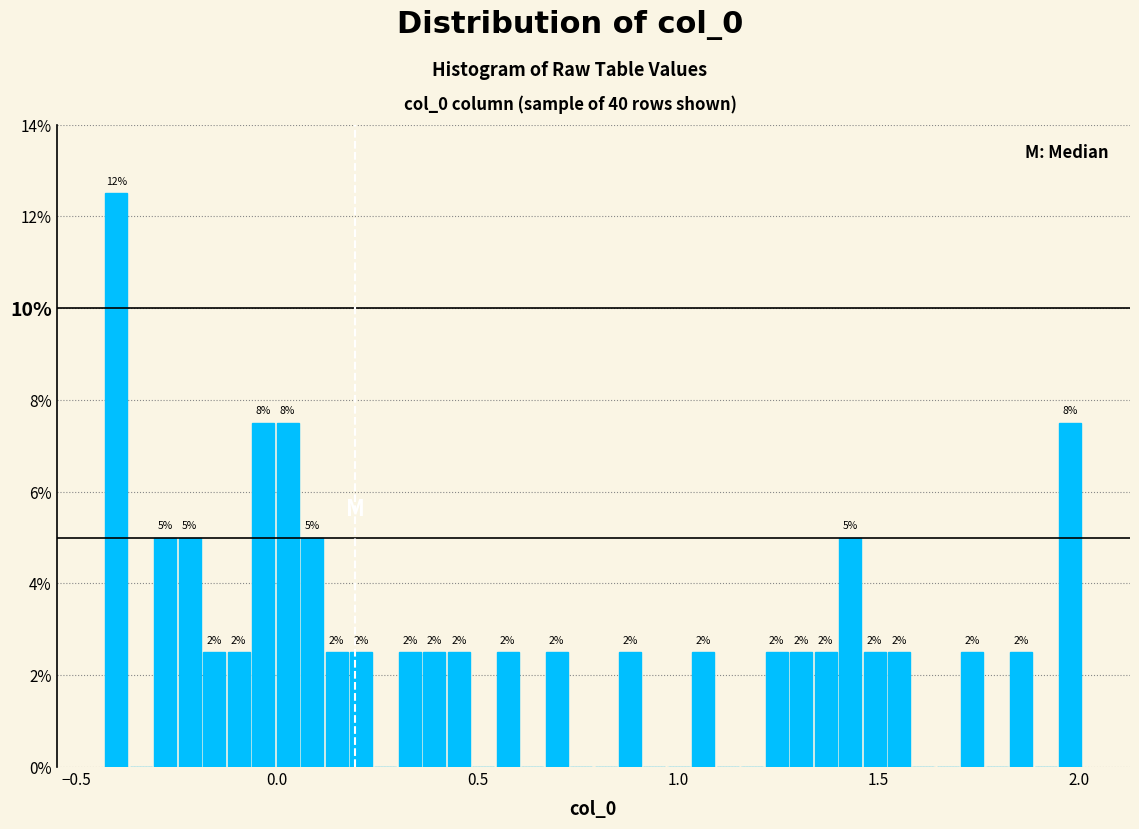

Around what value on the x-axis is the tallest bar? Give the approximate position of its centre, as read against the axis.

-0.40